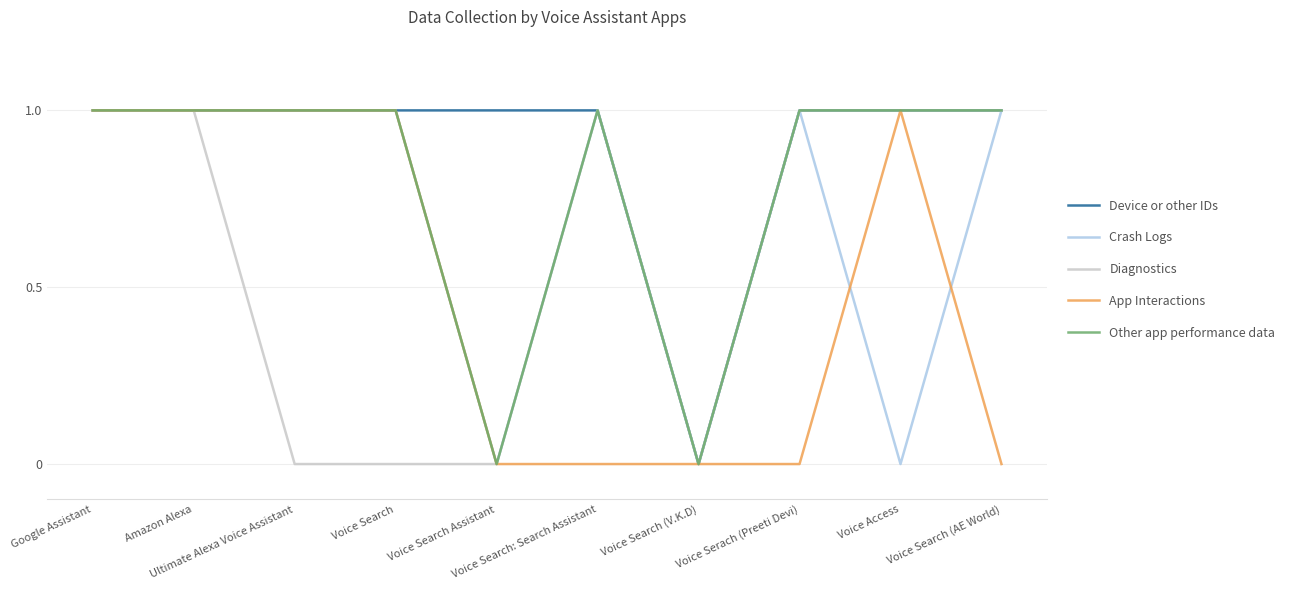

How many categories are shown in the chart?

10